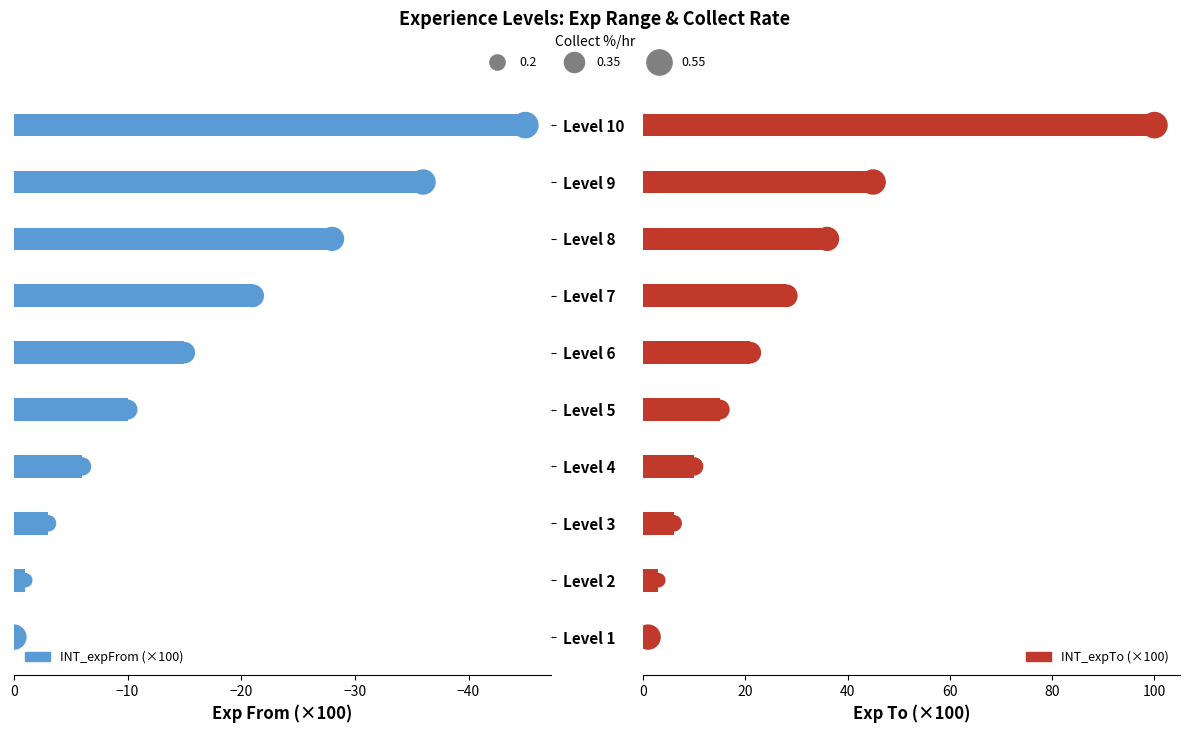

Which series has the widest spread of Y values?

INT_expTo